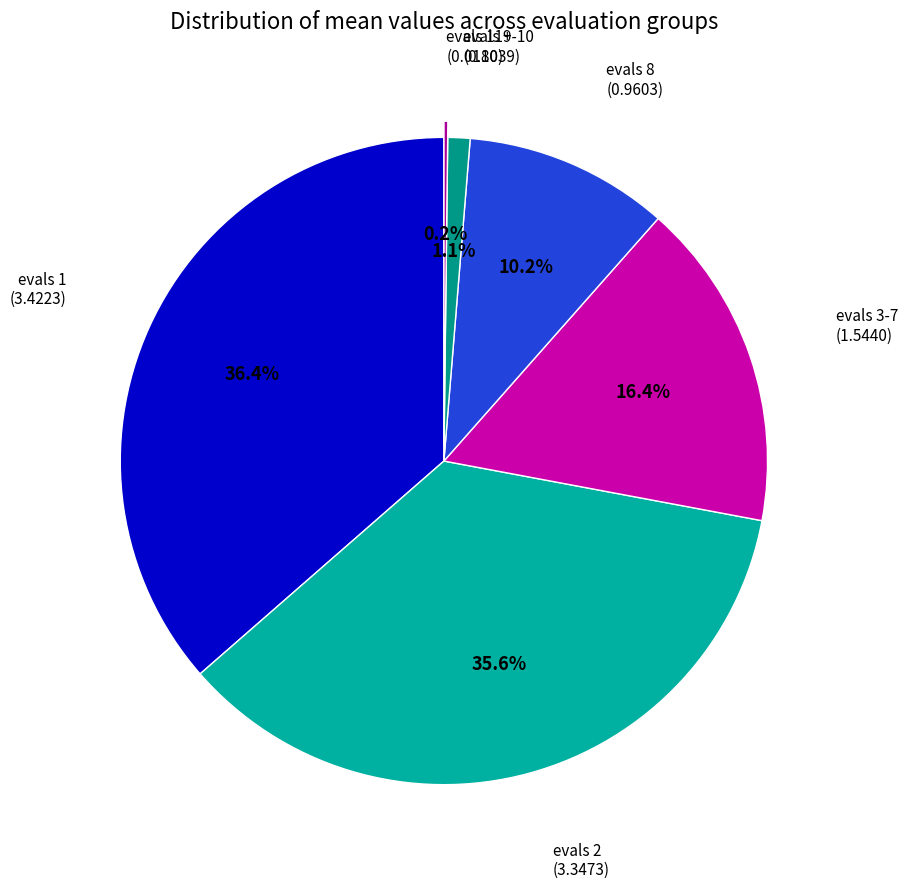

To the nearest percent, what is the difference between the largest and smallest slice percentages?

36%